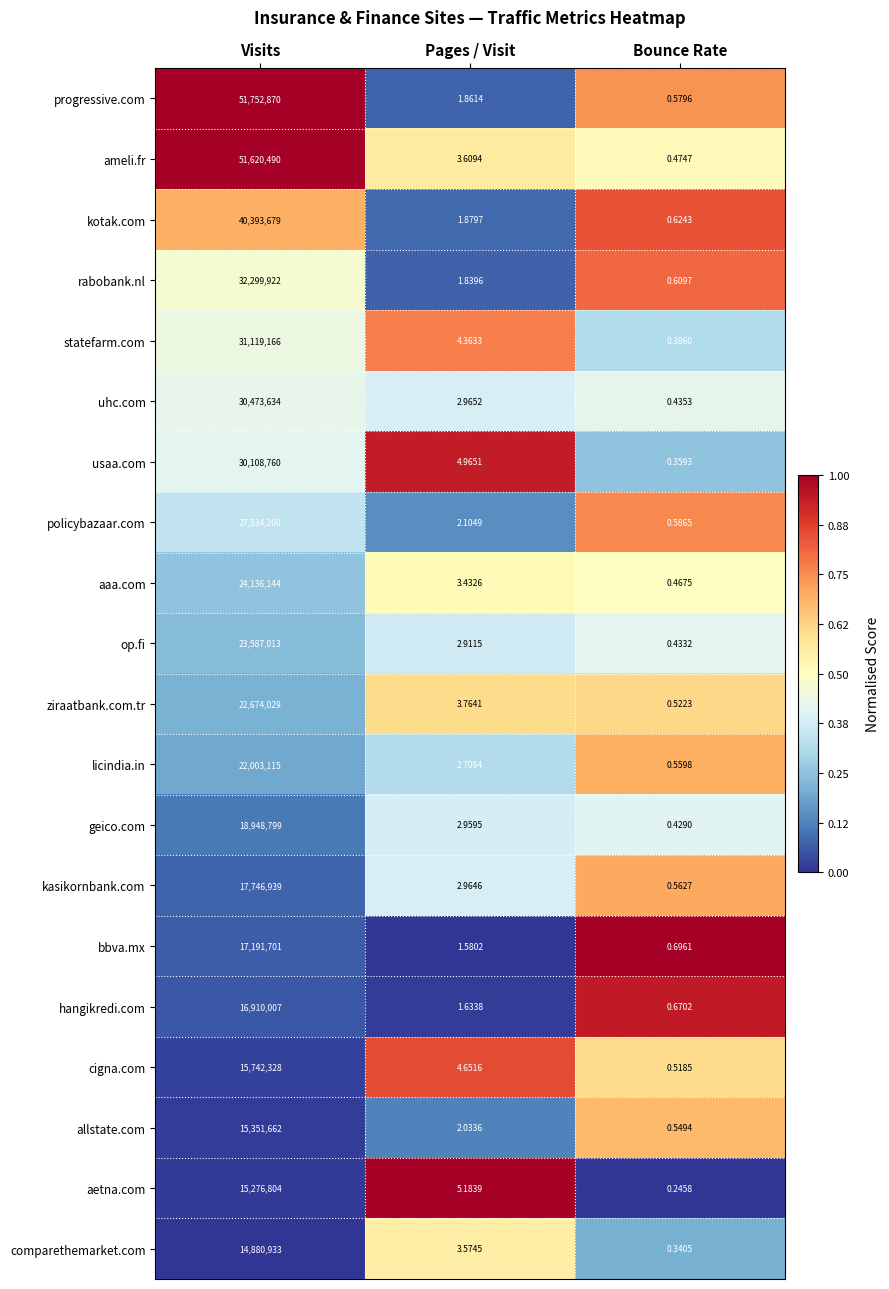

At which label is cigna.com closest to 7871164?

Pages / Visit